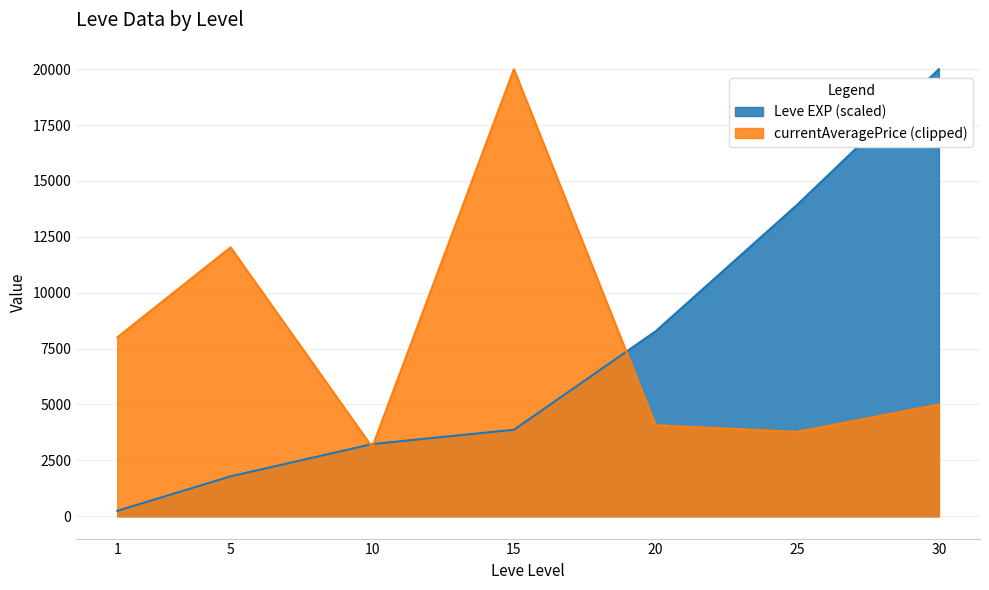

What is the smallest value displayed?

241.3